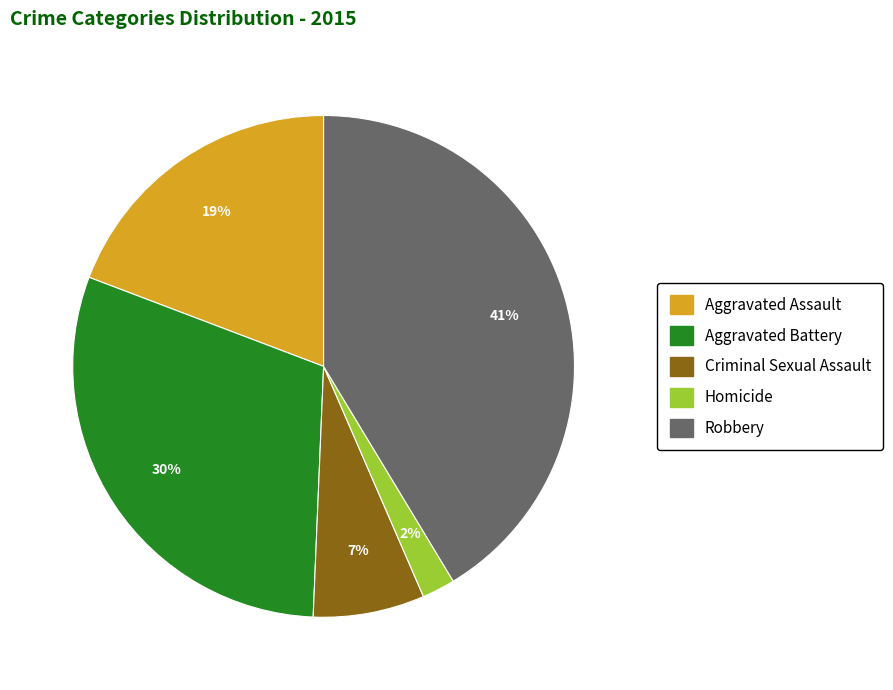

Which has a higher value, Aggravated Assault or Aggravated Battery?

Aggravated Battery